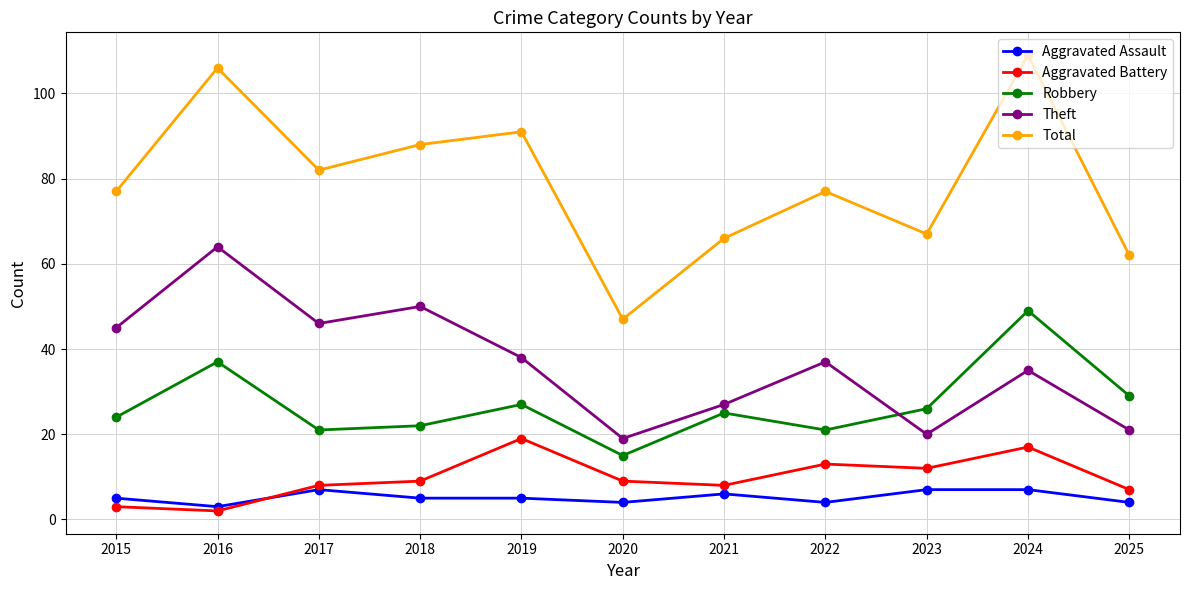

Where is the first local minimum for Aggravated Assault?

2016